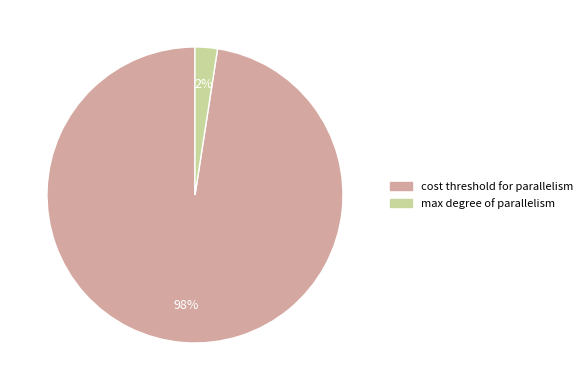

To the nearest percent, what is the average slice percentage?

50%